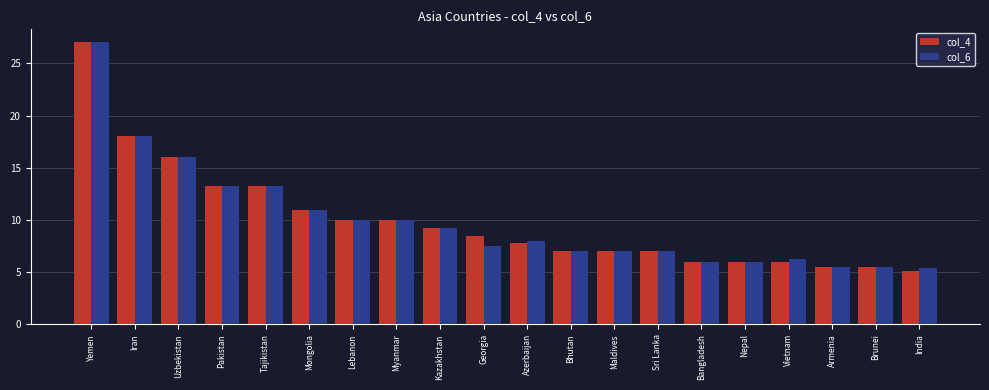

What is the label of the 15th bar from the right?

Mongolia